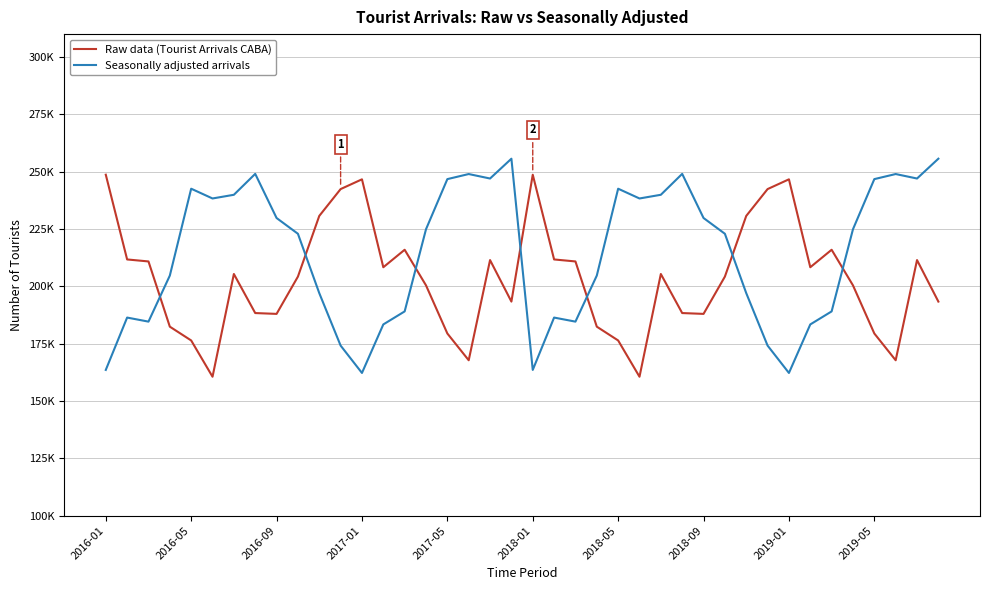

Is this an area chart (filled region under the line)?

No